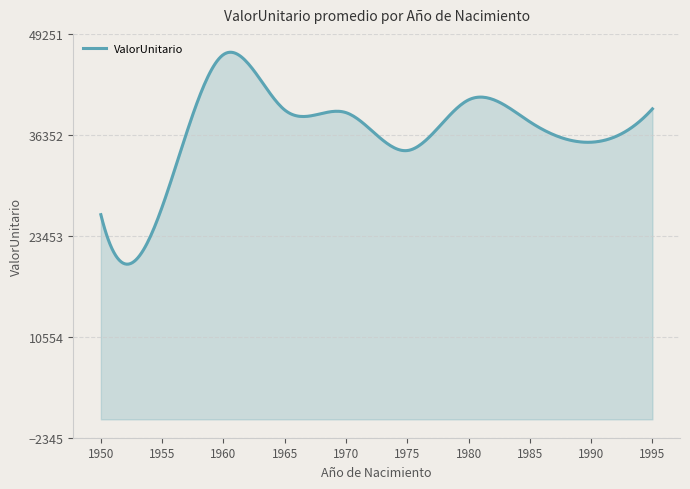

What is the greatest value displayed?

46905.5